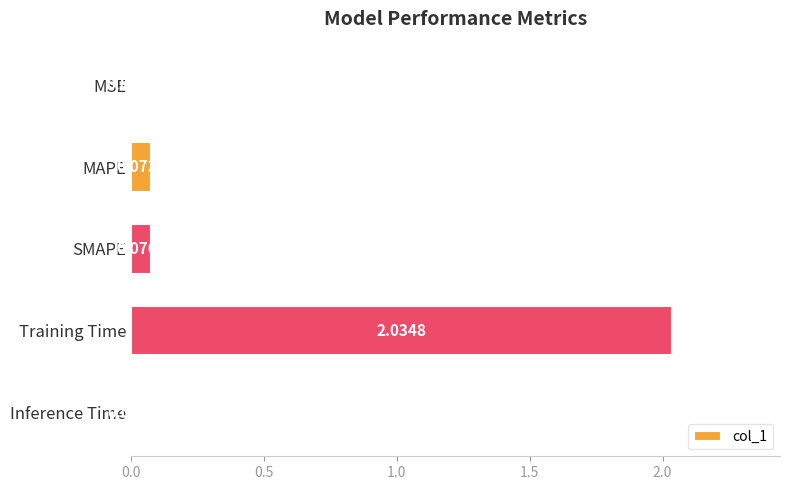

At which category does the chart reach its peak across all series?

Training Time